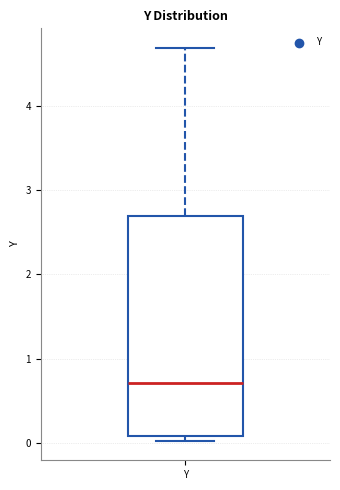

Where does the median line of the box for Y sit on the y-axis? The values are not printed on the chart, so give them approximately, as read against the axis.

0.7